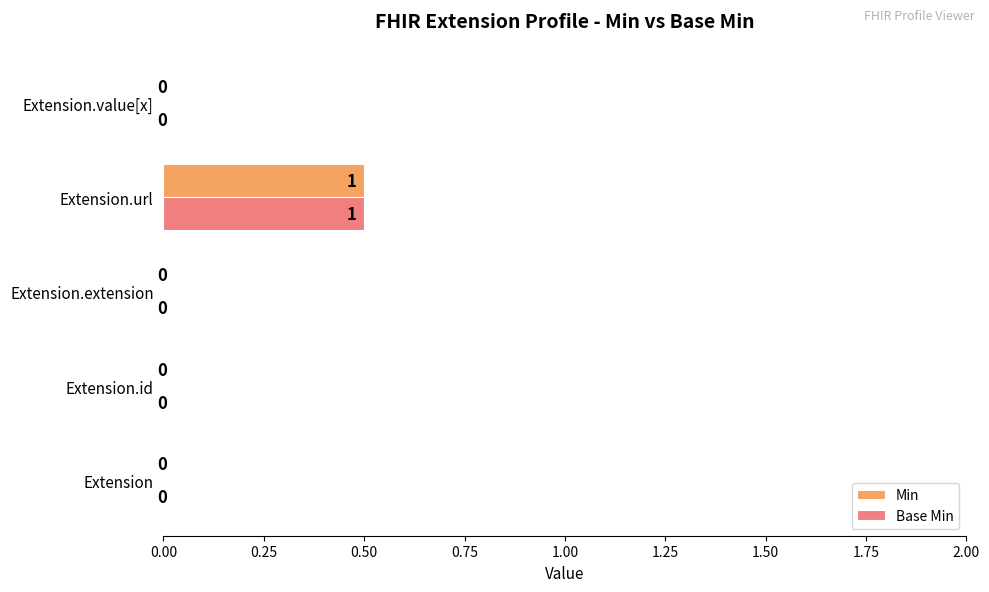

How many categories are shown in the chart?

5